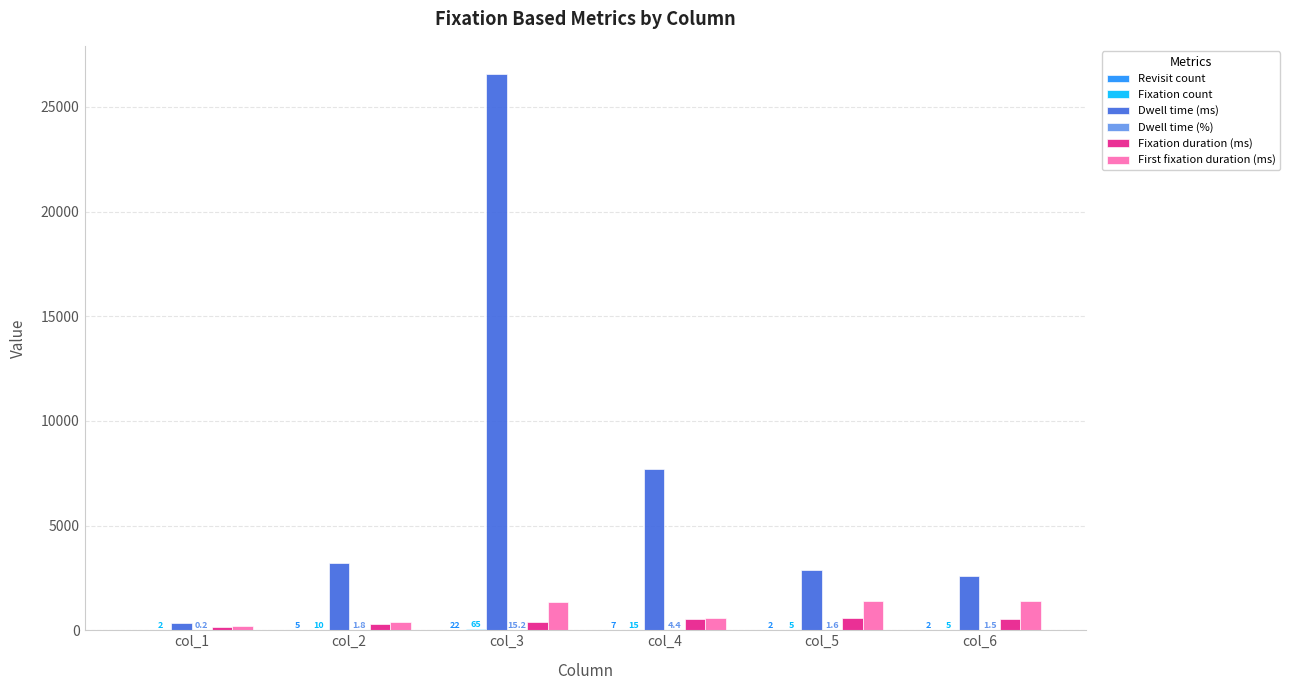

True or false: First fixation duration (ms) has a value of 437.6 at col_3.

False